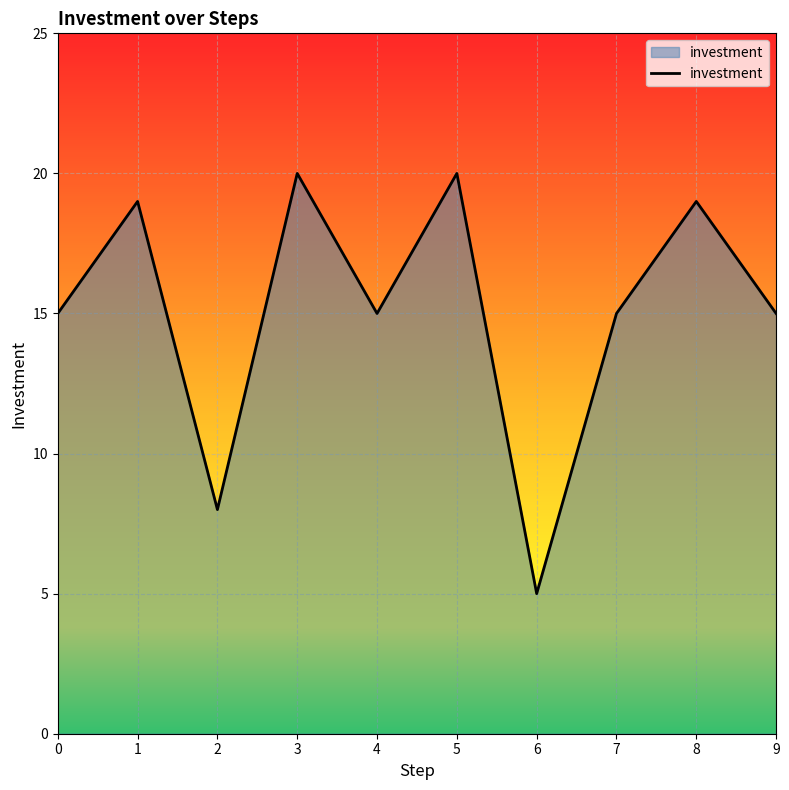

Approximately how many times larger is the value at 8 compared to 1?

1.0